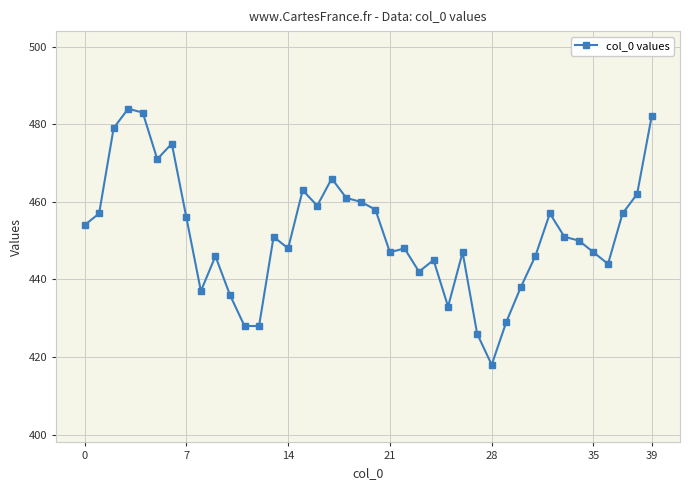

What is the greatest value displayed?

484